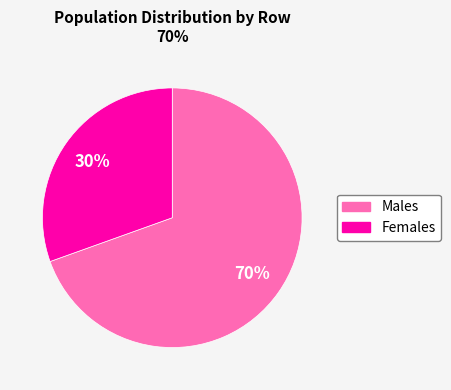

To the nearest percent, what is the average slice percentage?

50%